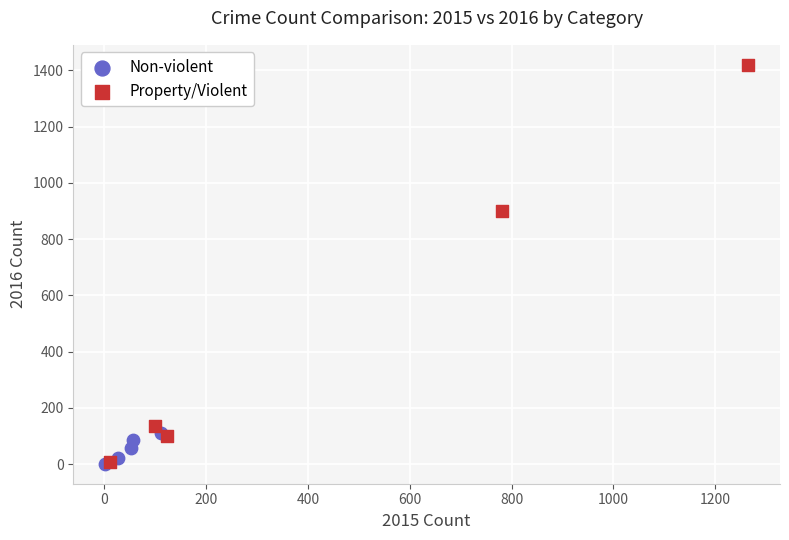

Which series has the widest spread of Y values?

Property/Violent